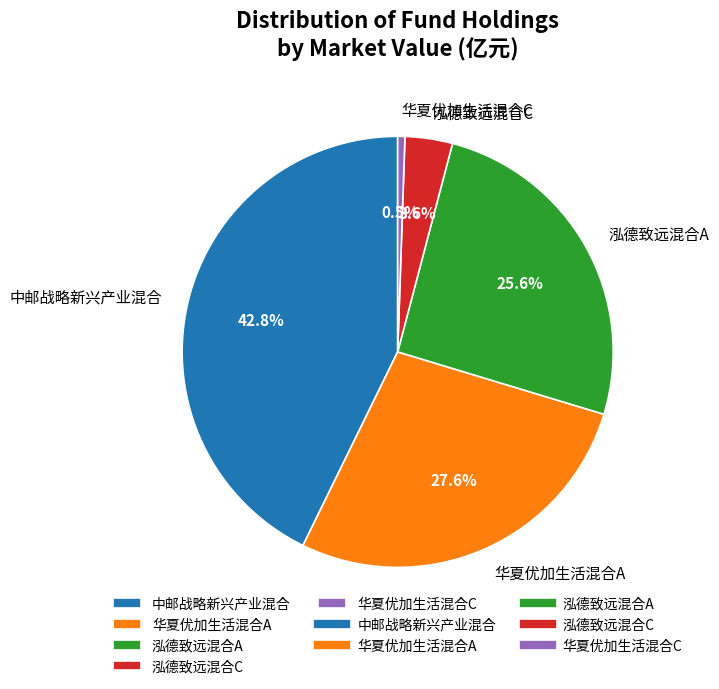

Between 华夏优加生活混合C and 泓德致远混合C, which is larger?

泓德致远混合C